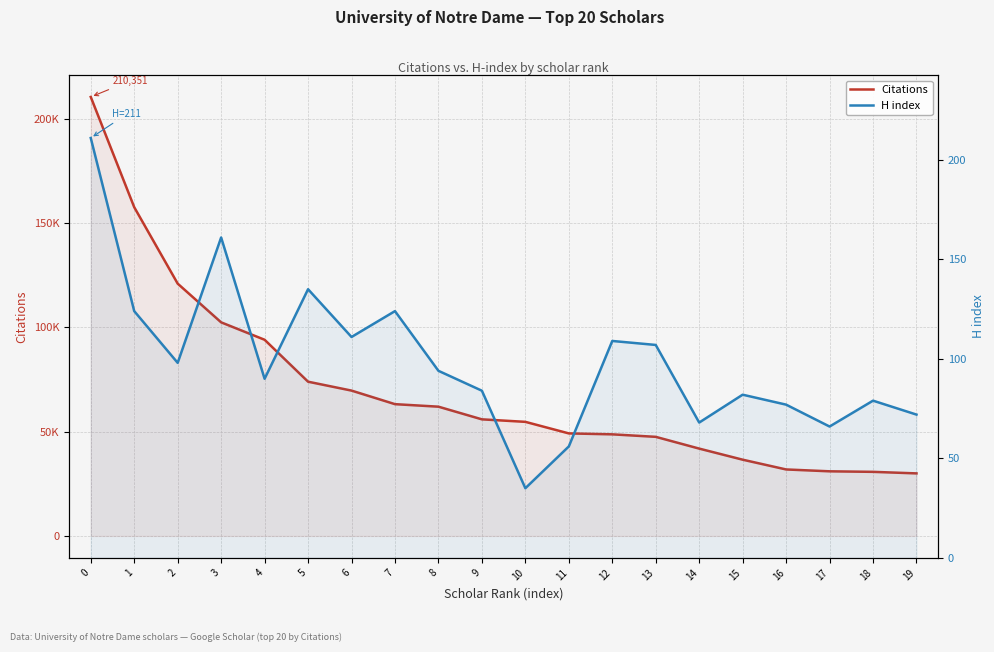

What is the sum of the H index values at 0 and 8?

305